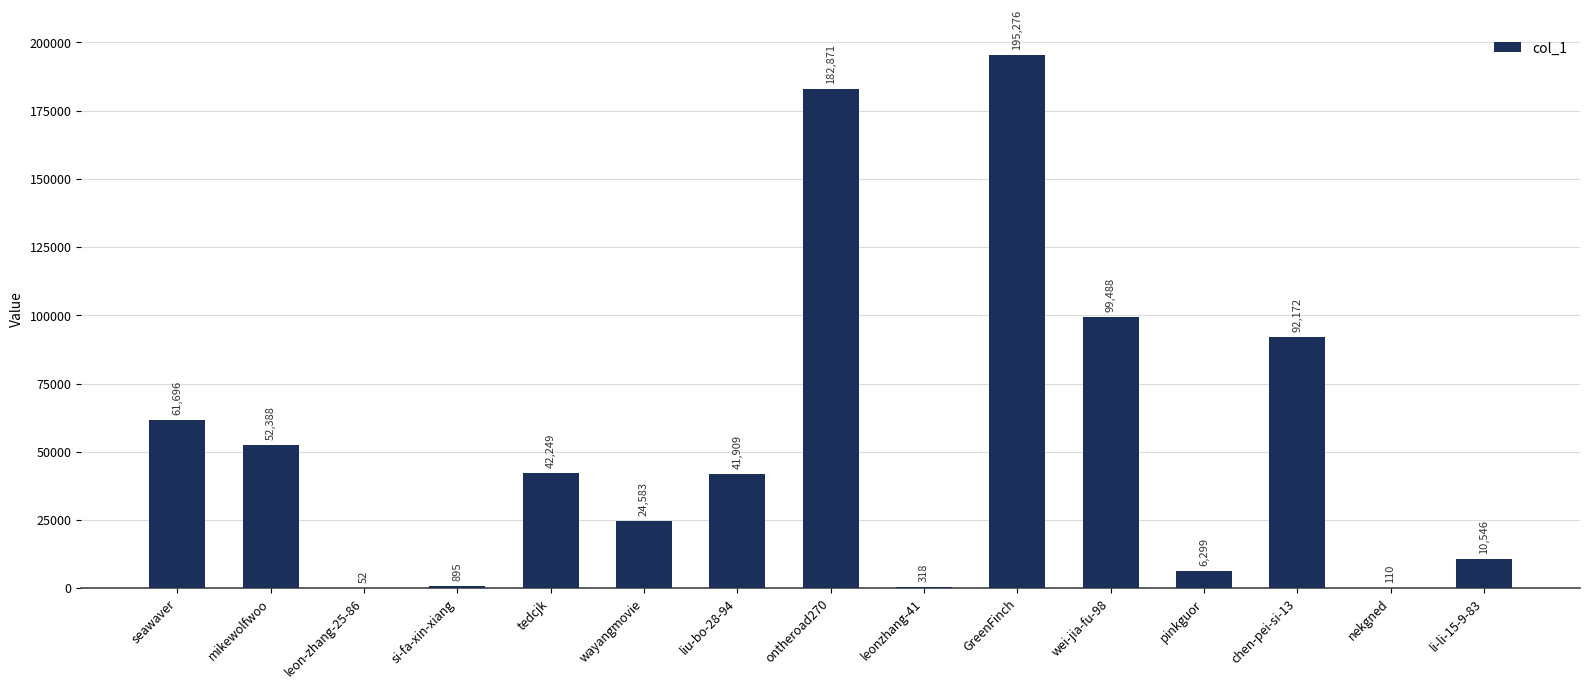

What is the maximum value shown in the chart?

195276